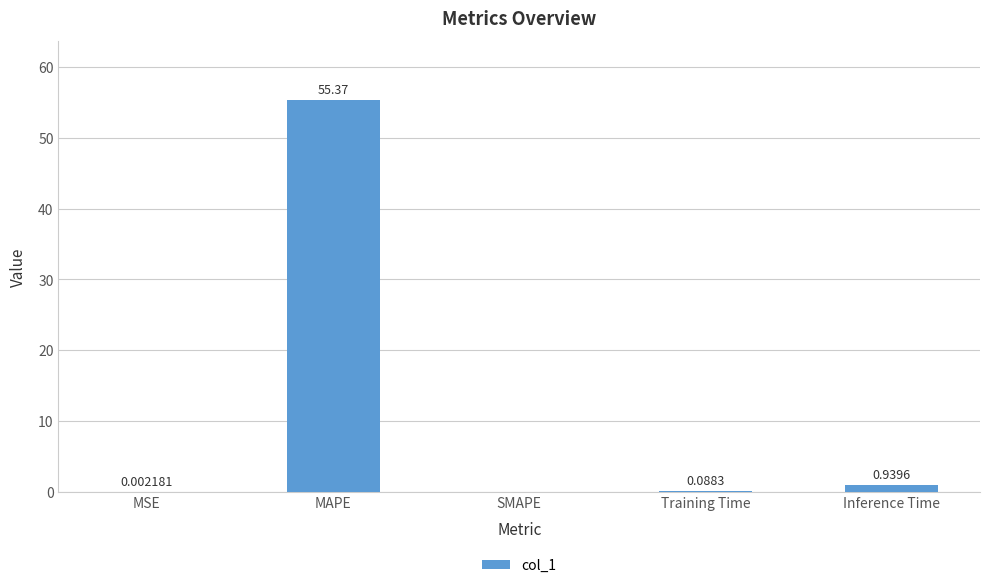

True or false: the data shows 55.4 at MAPE.

True